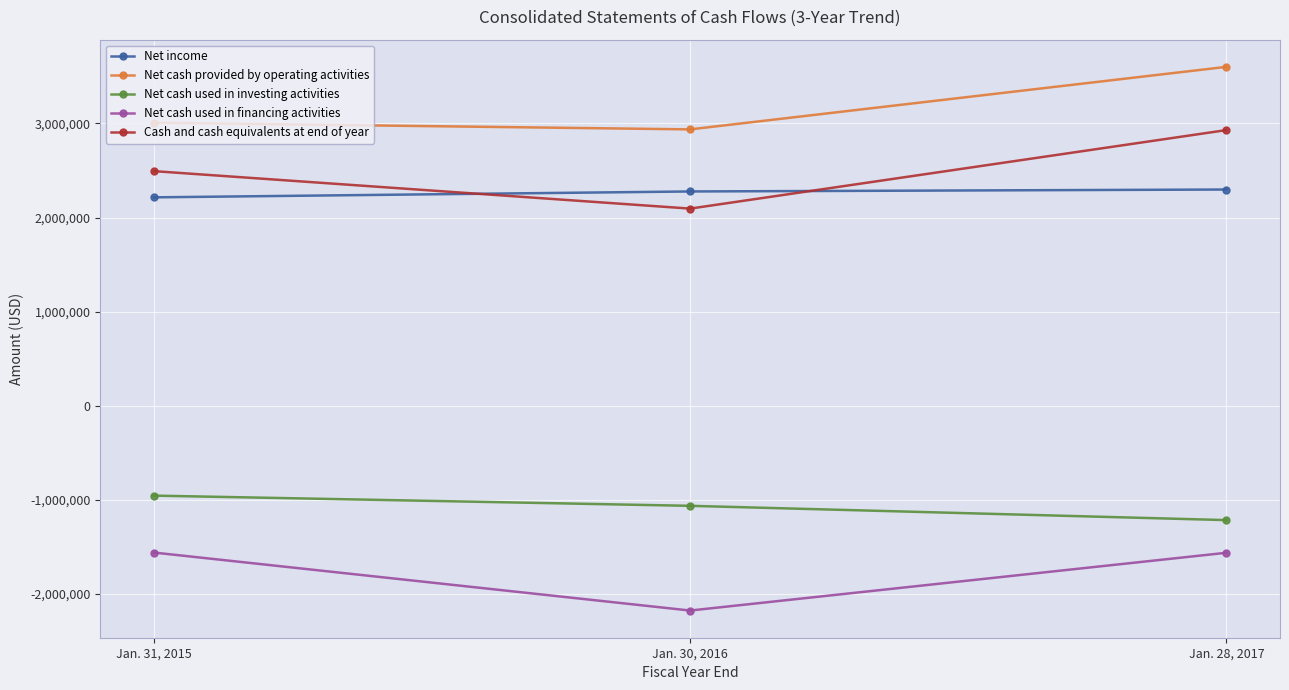

Does the chart display data point markers on the line(s)?

Yes